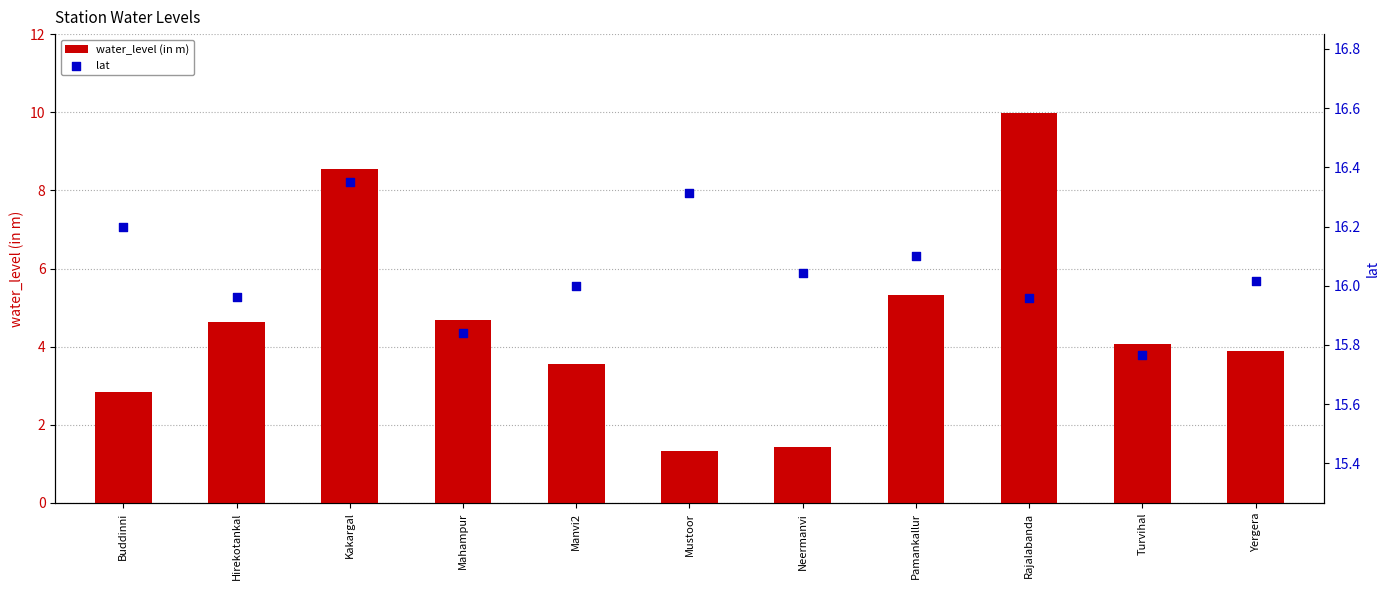

Which series has the largest total across all categories?

lat